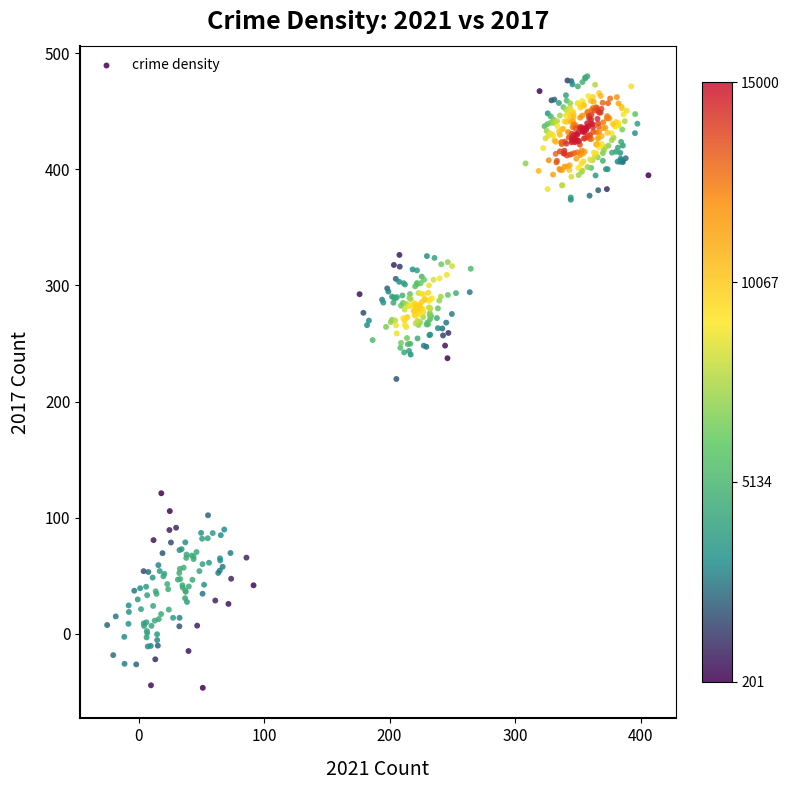

What is the range of Y values (max minus min)?

526.8